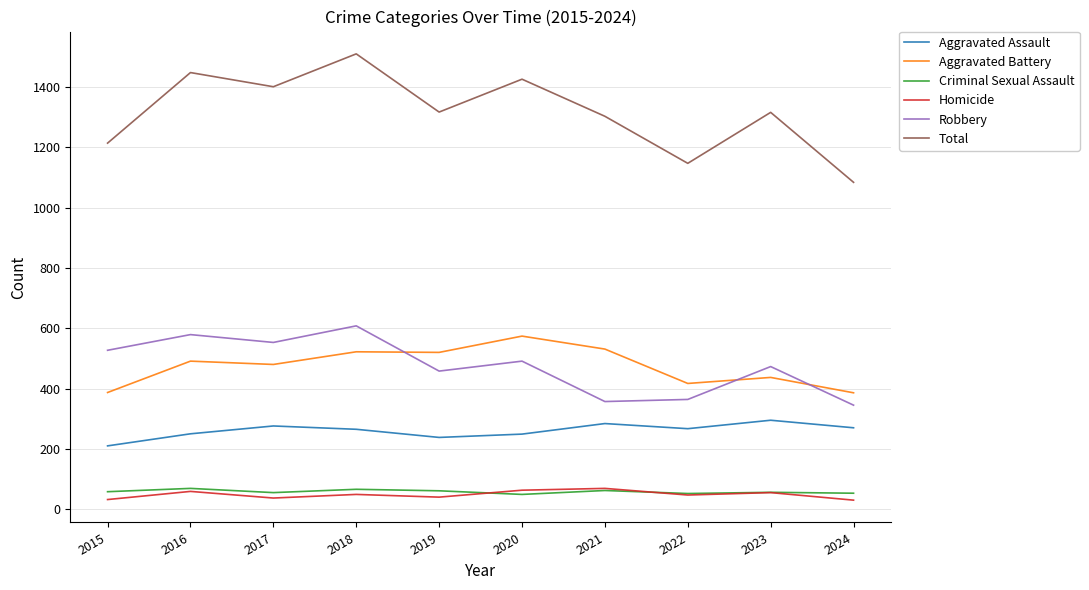

What is the minimum value shown in the chart?

30